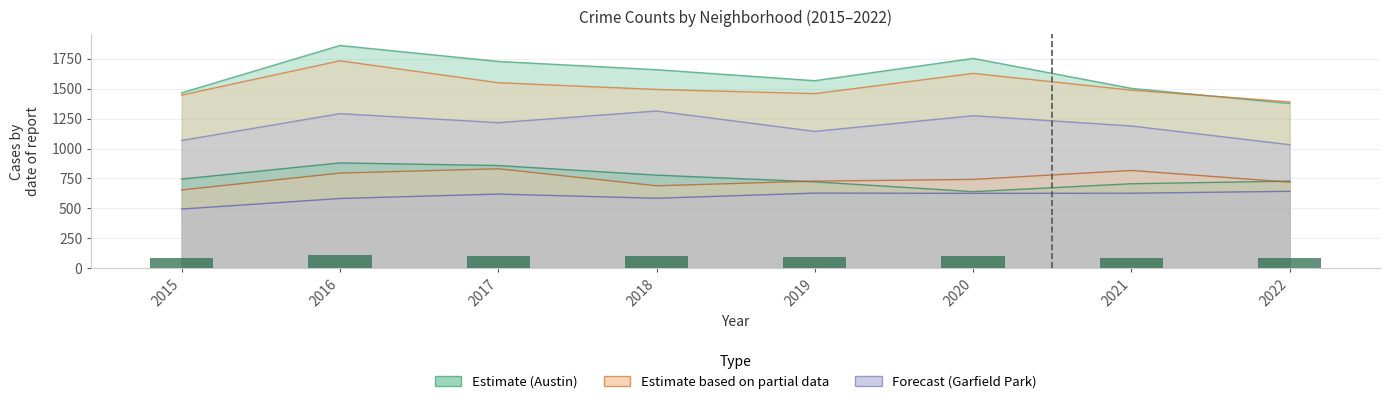

What is the total value across all series at 2015?

5872